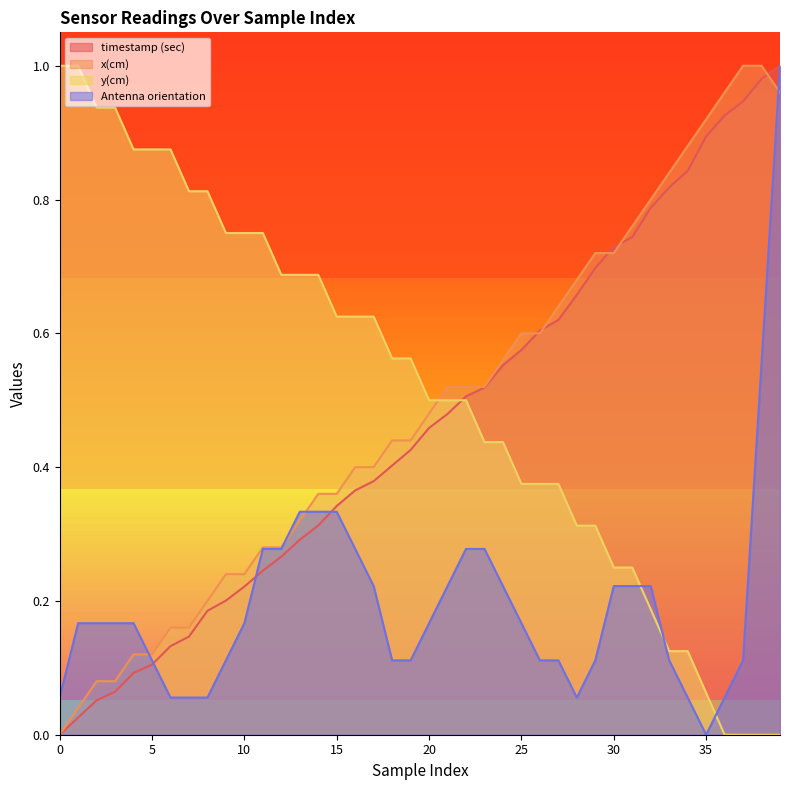

What is the total value across all series at 7?

1.2